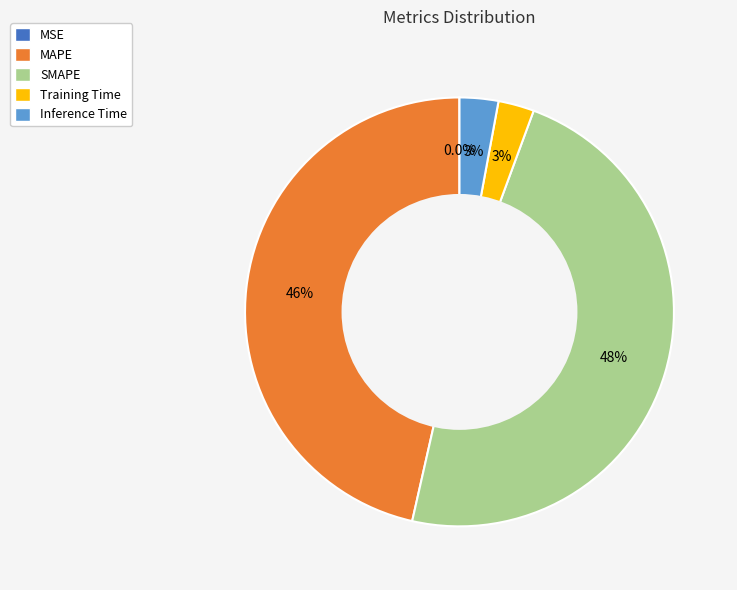

To the nearest percent, what portion does SMAPE represent?

48%